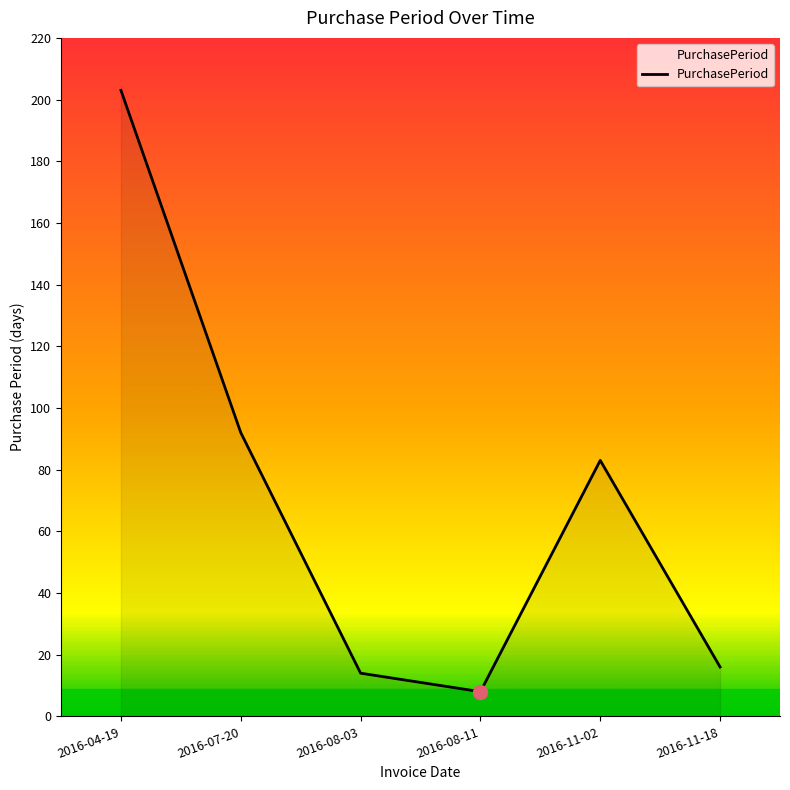

At which label is the value closest to 105?

2016-07-20